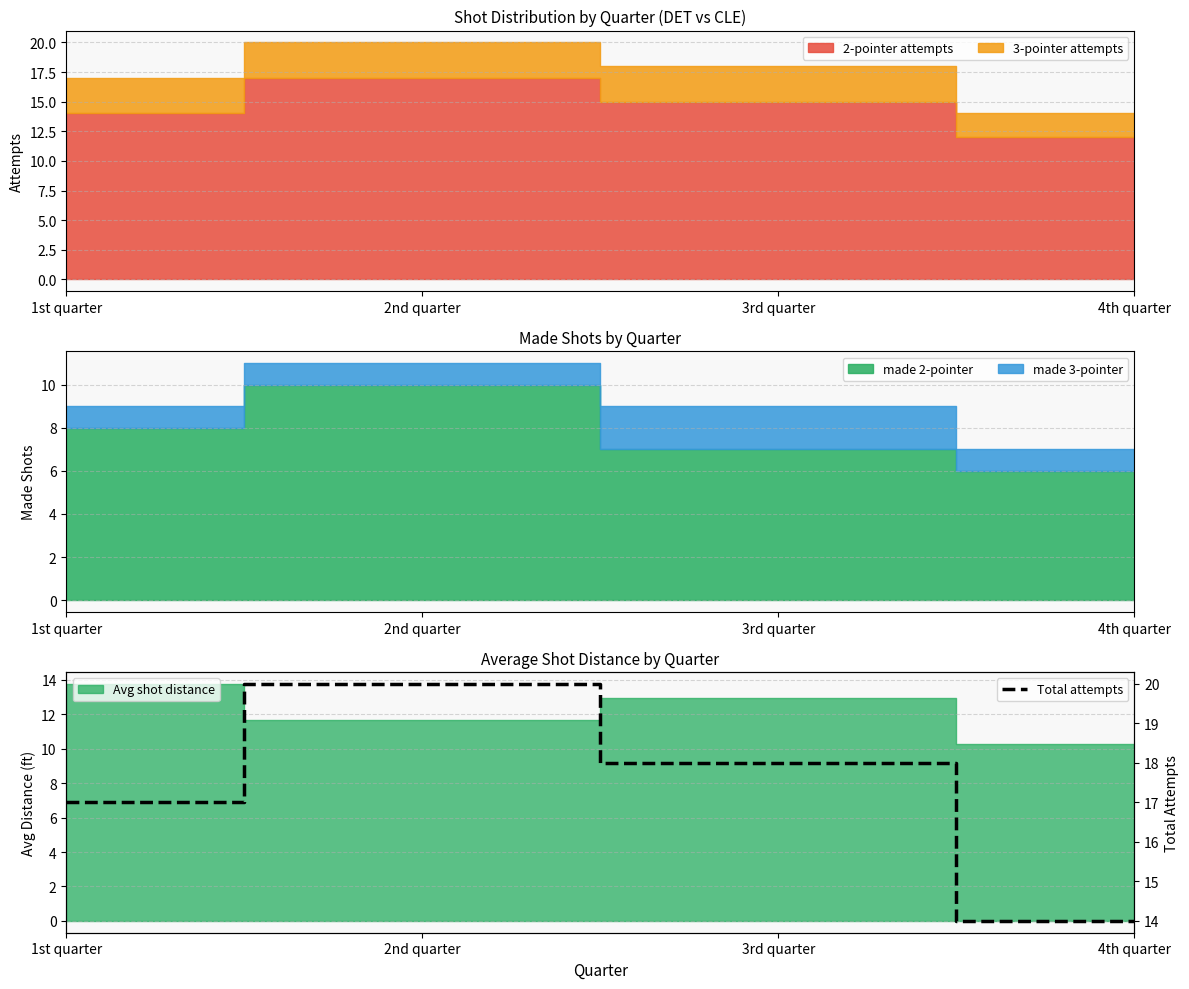

What is the change in value from 2nd quarter to 4th quarter?

-6